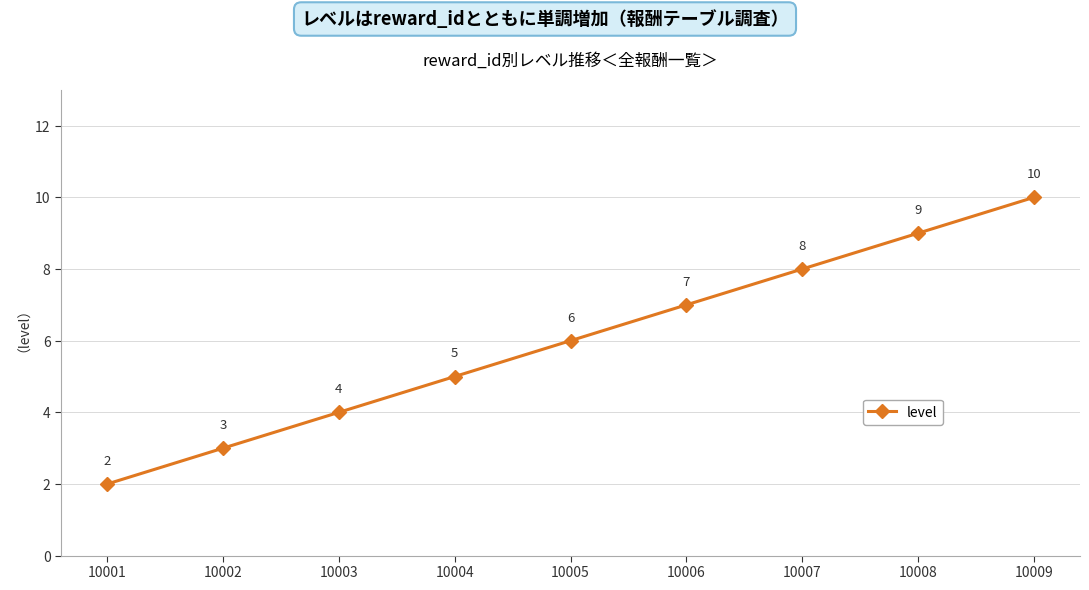

Reading left to right, list all the values displayed in this chart.

2	3	4	5	6	7	8	9	10